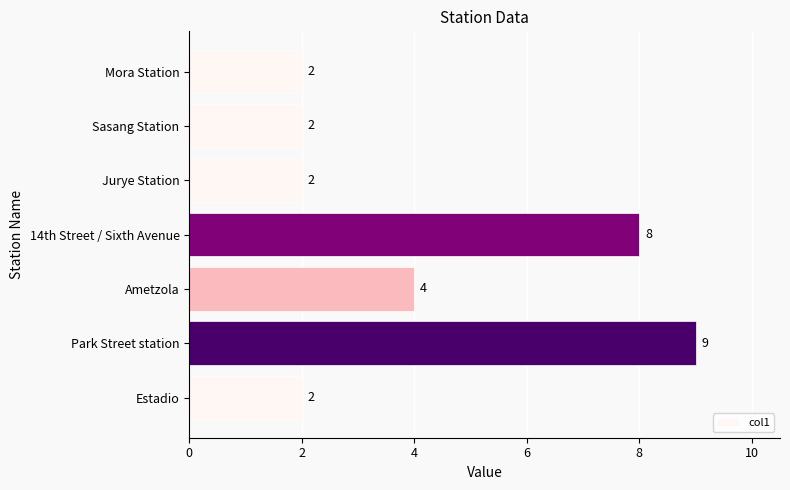

How many values are between 2 and 8?

6